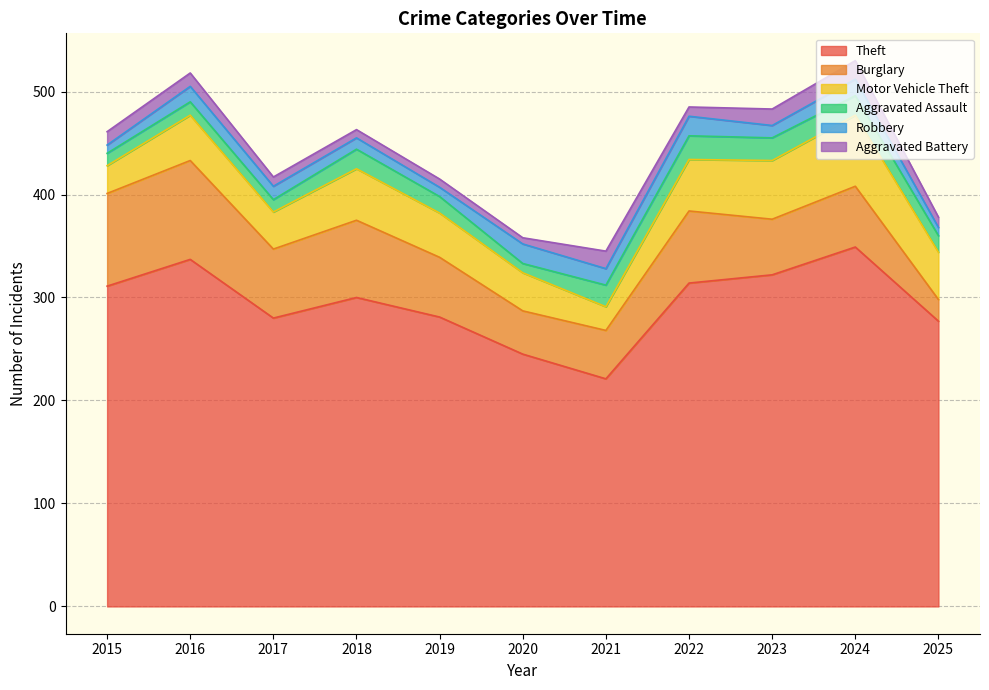

At which label does Theft first exceed 300?

2015